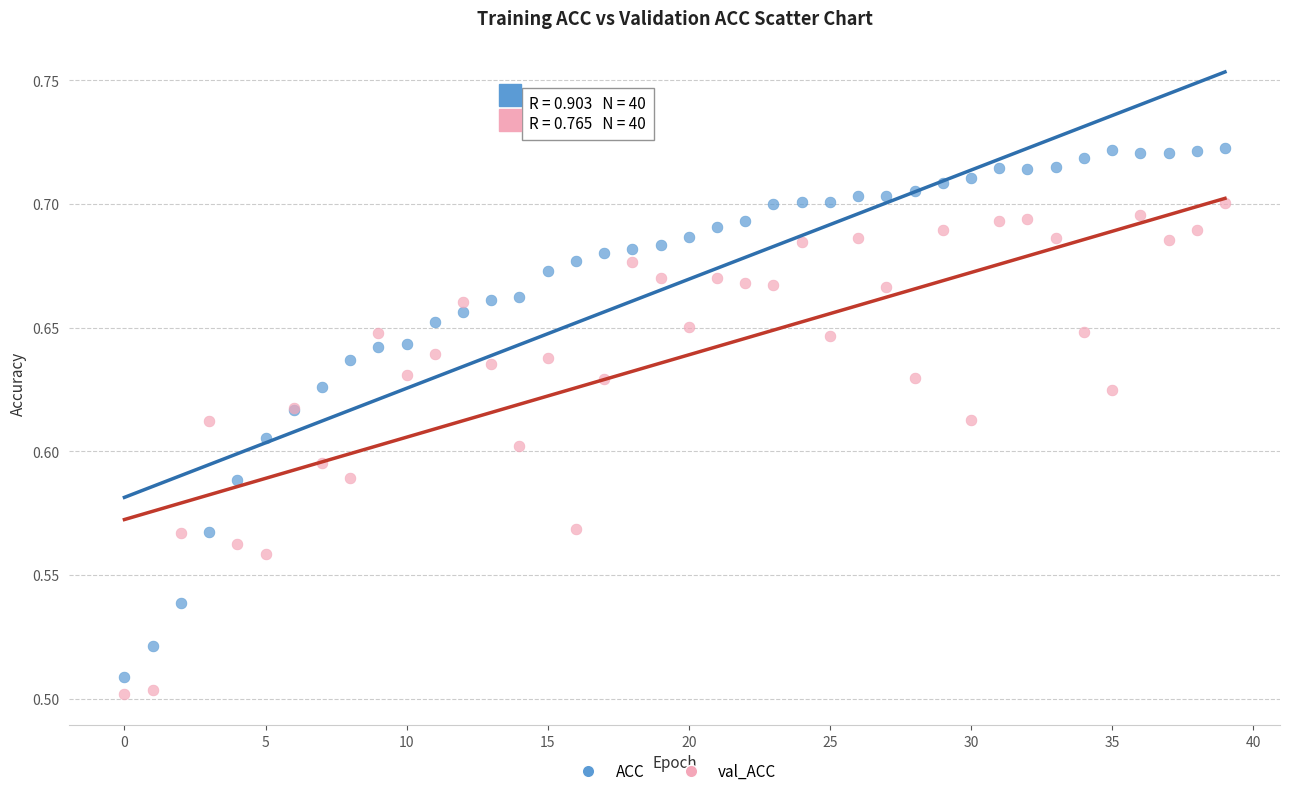

Which series has the widest spread of Y values?

ACC